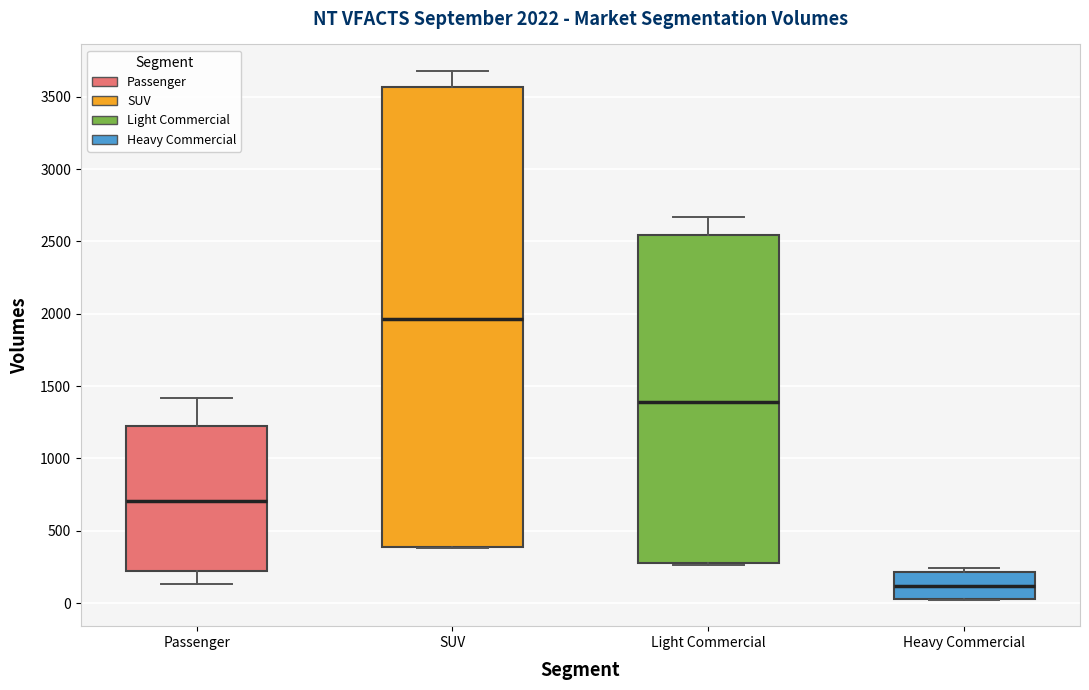

Comparing the boxes themselves (not the whiskers), which one is the tallest?

SUV